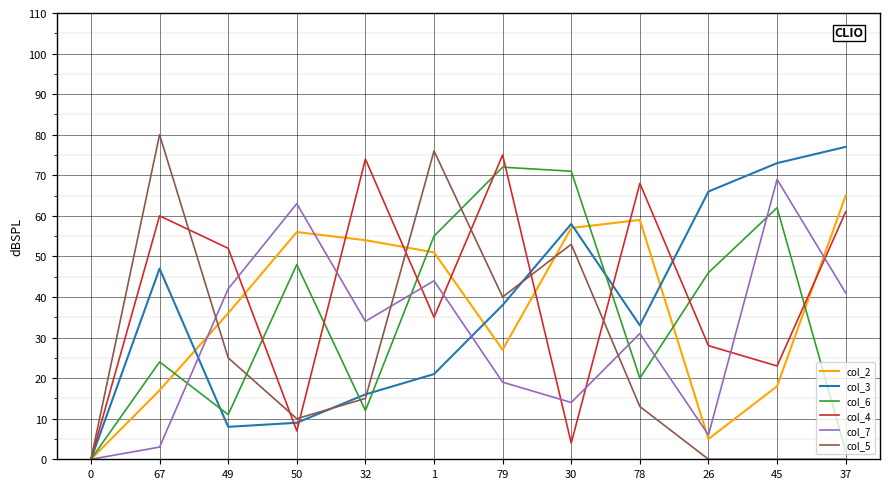

The col_7 series shows 69 at 45. True or false?

True